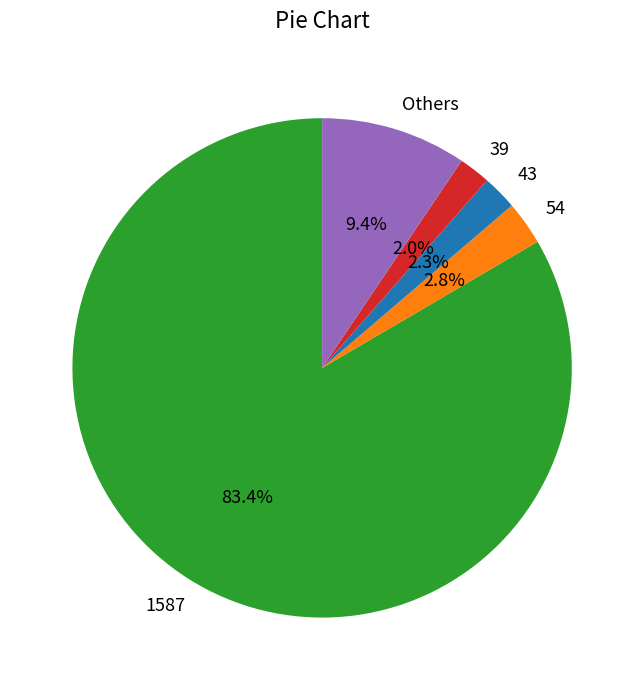

Which has a higher value, 39 or 1587?

1587